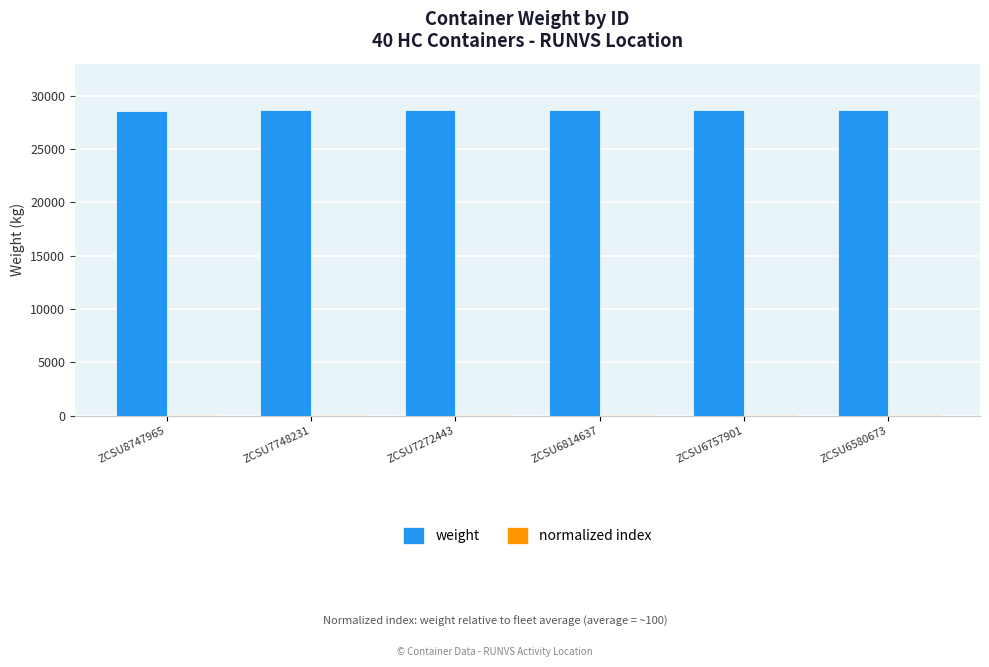

At how many categories does at least one series exceed 28136?

6